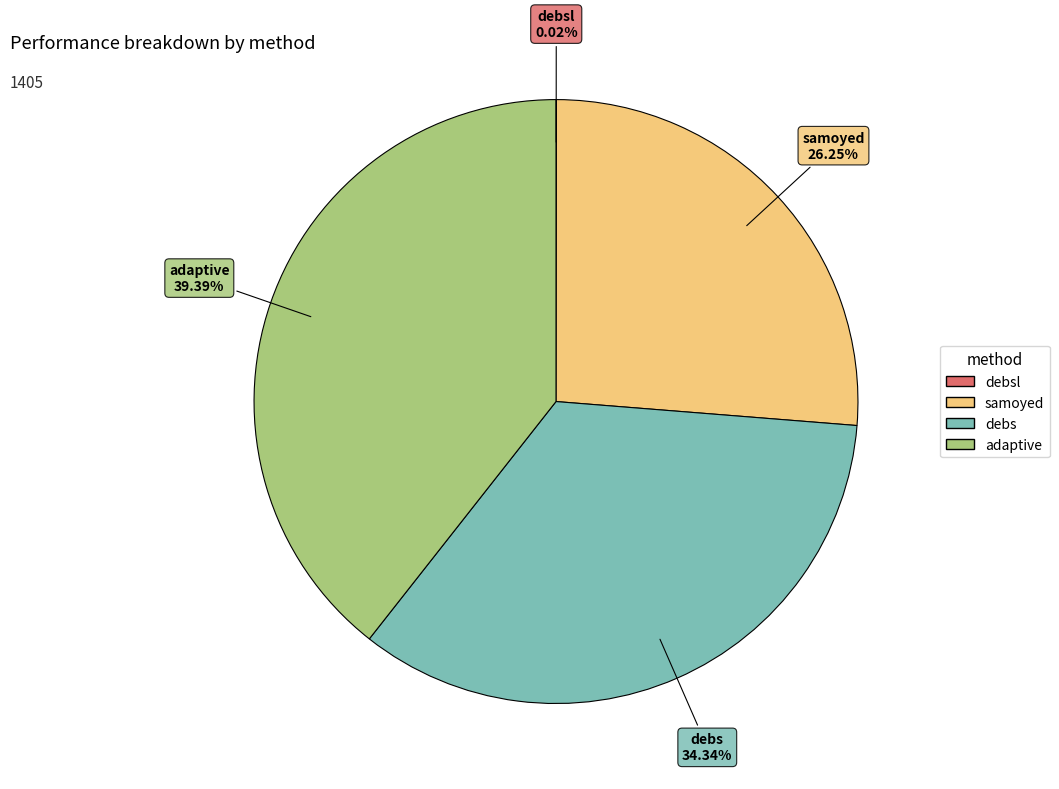

Is there a majority slice in this chart?

No